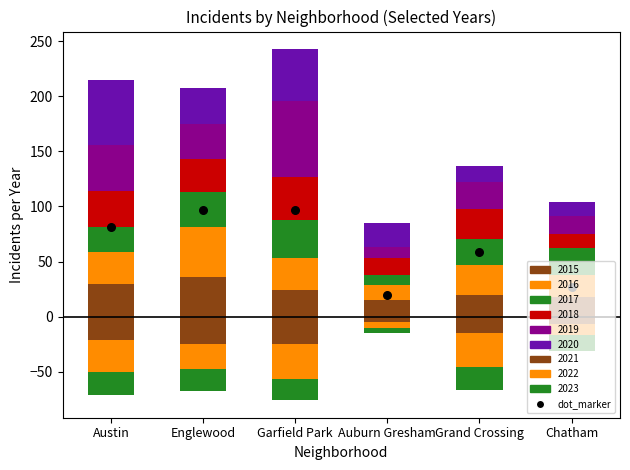

What is the ratio of the value at Garfield Park to the value at Grand Crossing?

1.7